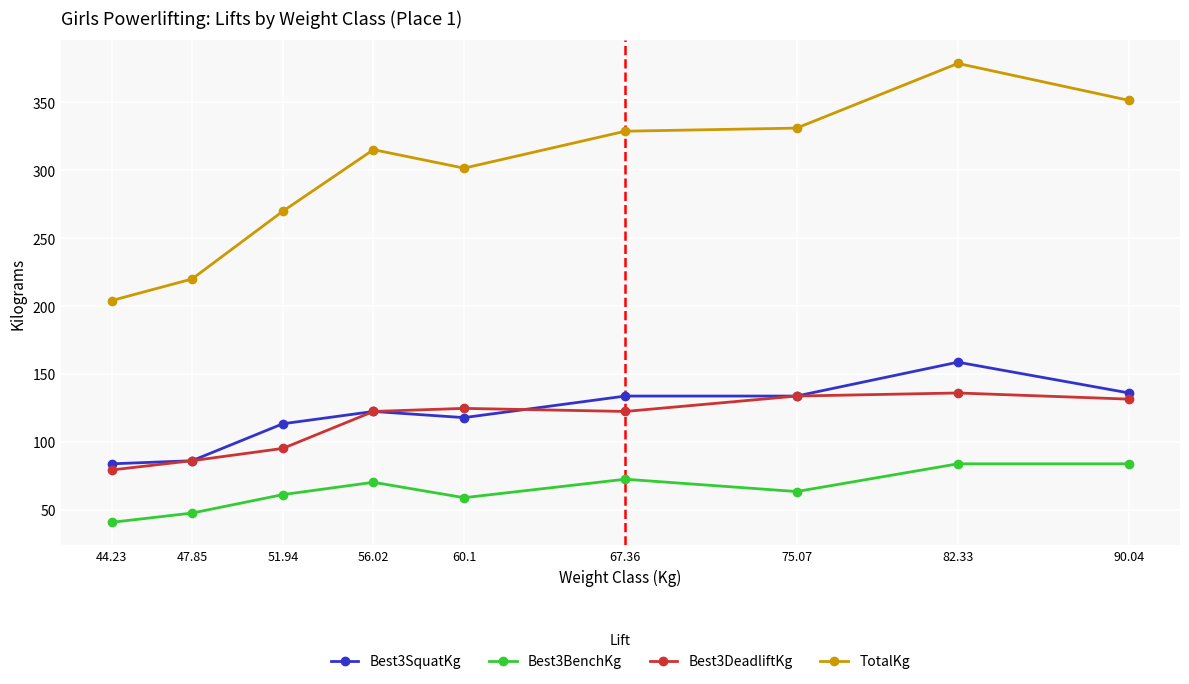

What is the maximum value shown in the chart?

378.8